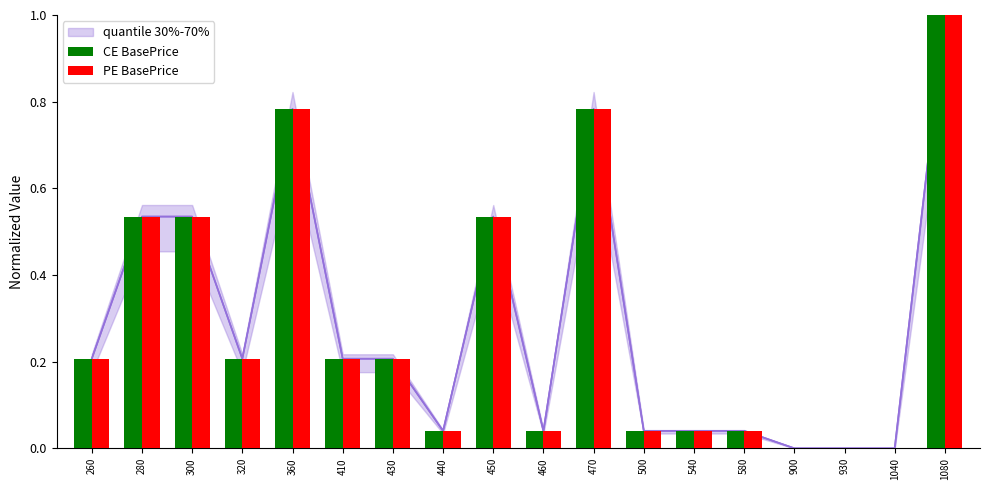

True or false: CE BasePrice has a value of 0.9 at 280.

False